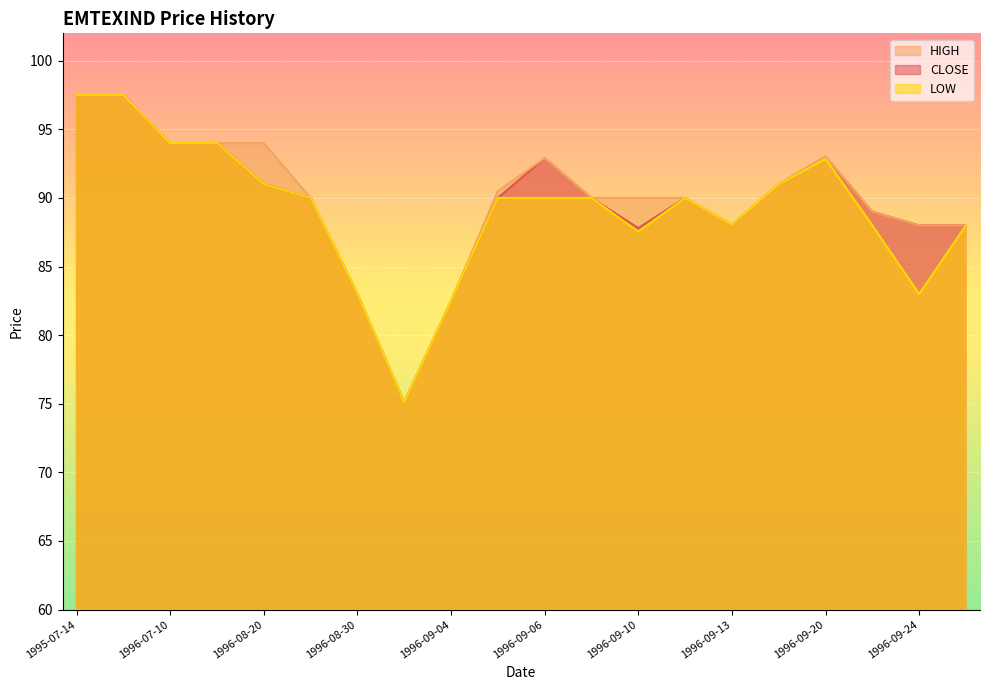

What is the difference between the maximum and second lowest values in the LOW series?

15.0